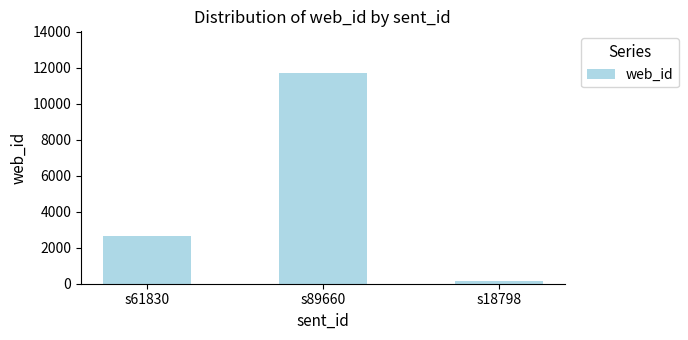

Rank the categories by value from highest to lowest.

s89660, s61830, s18798